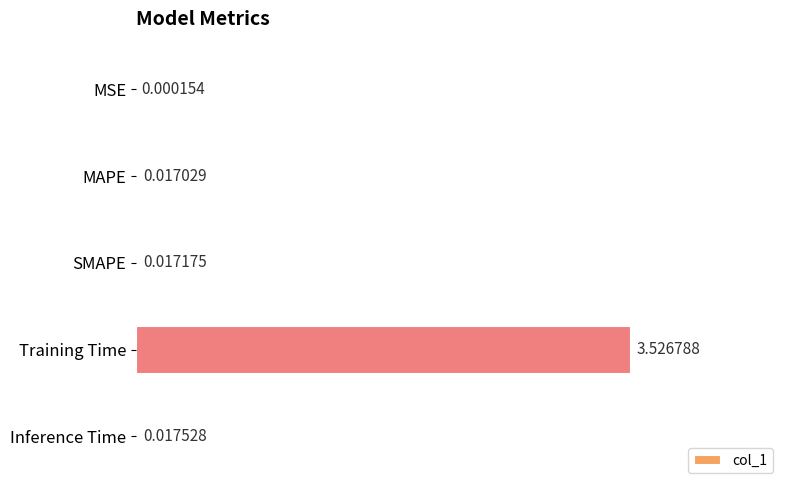

Where is the data nearest to the value 1?

Inference Time